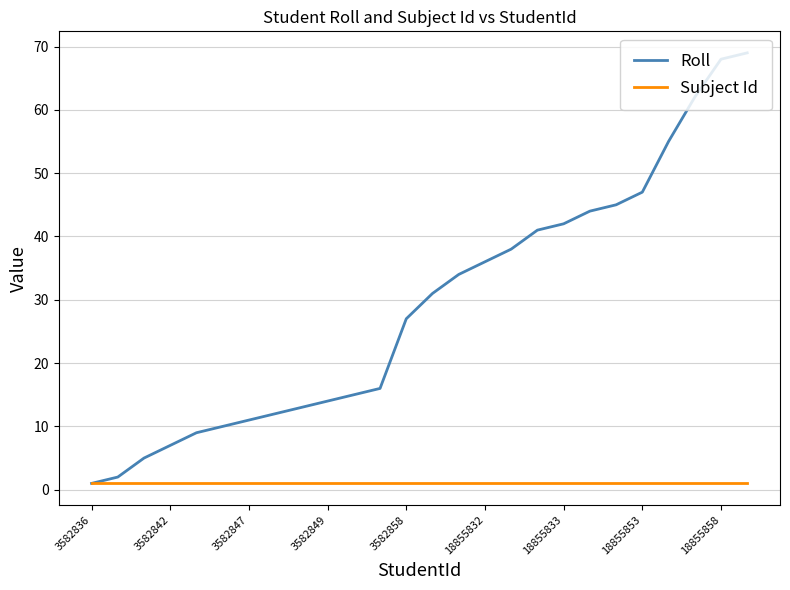

What is the maximum value shown in the chart?

69